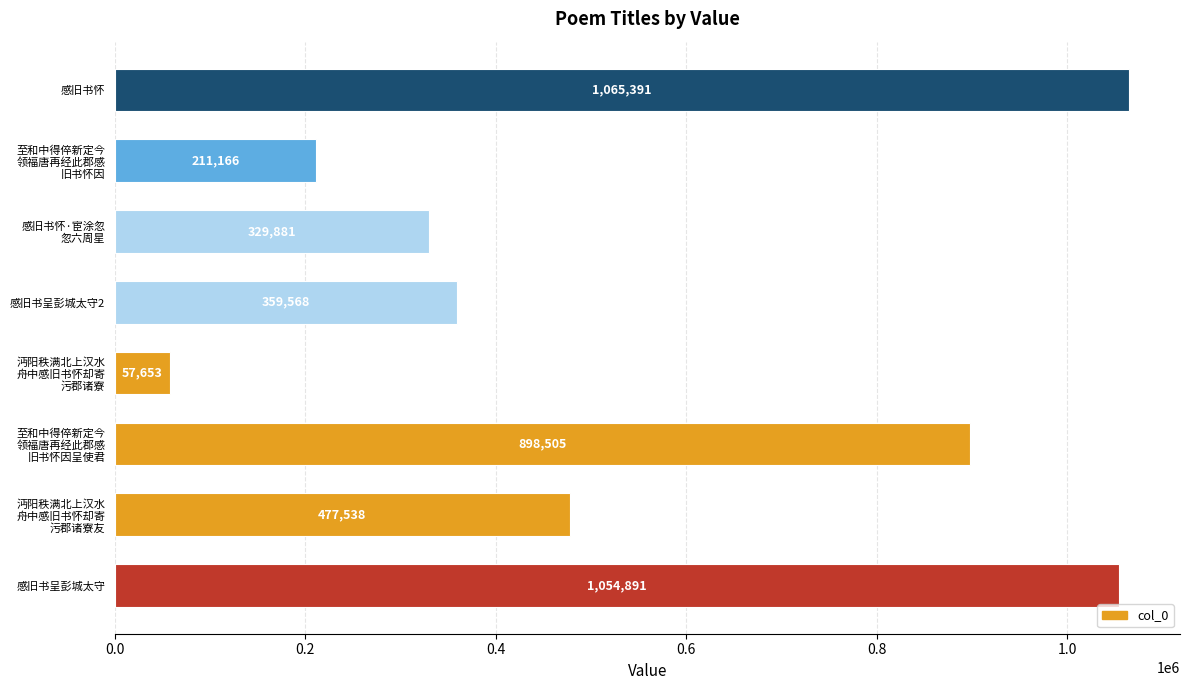

Is it true that the value at 感旧书呈彭城太守2 is 359568?

True